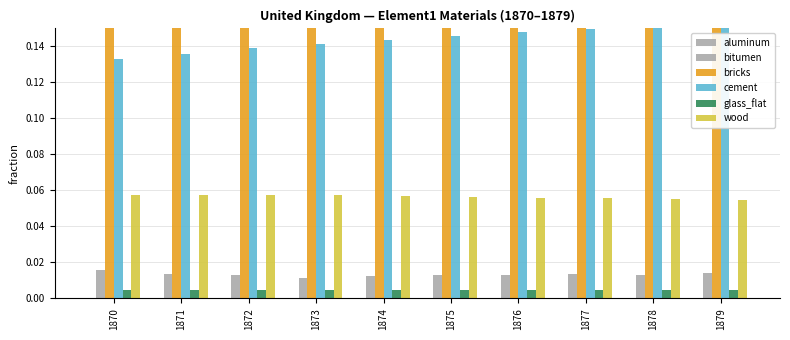

At 1878, list the series in order from smallest to largest.

aluminum, glass_flat, bitumen, wood, cement, bricks